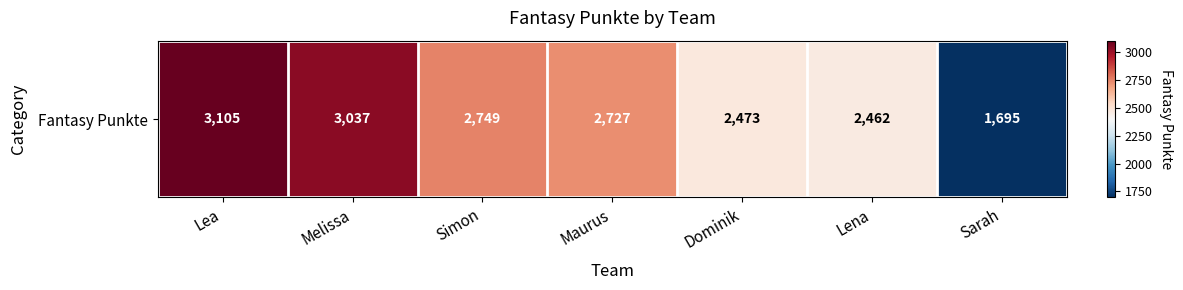

What is the approximate value at Lena, to the nearest 50?

2450